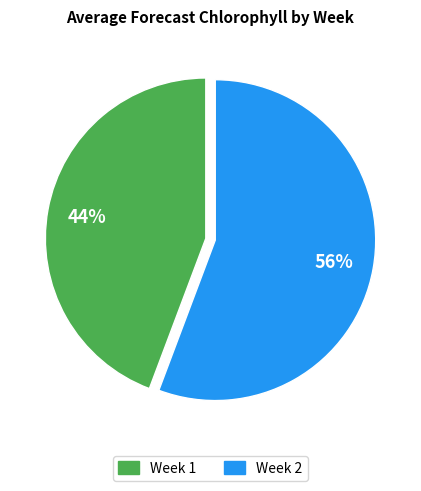

To the nearest percent, what is the average slice percentage?

50%